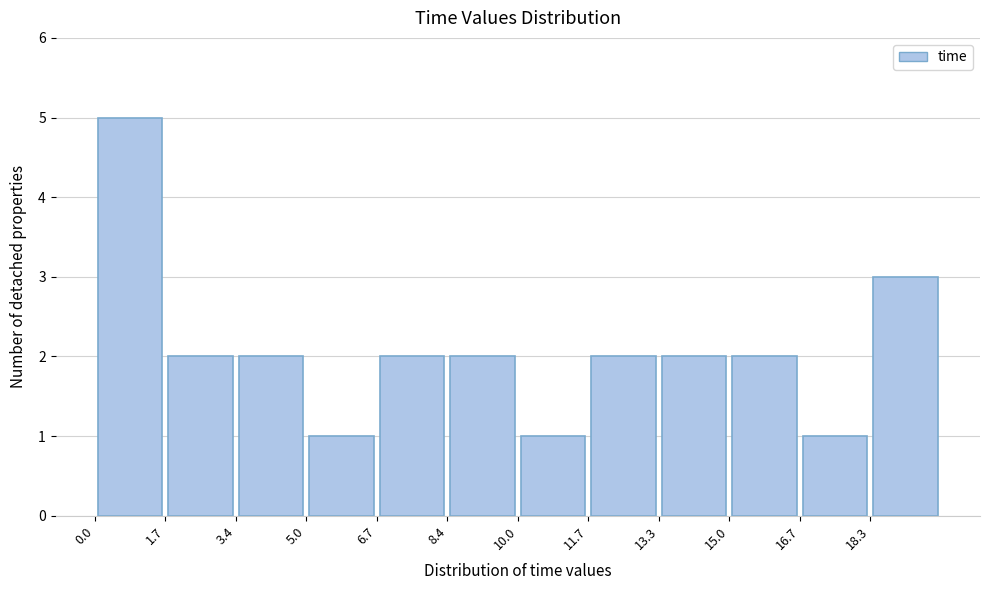

Reading left to right, list every bar in this chart as the range it spans on the x-axis followed by its height. Neither the bar edges nor the heights are printed on the chart, so give them approximately, as read against the axes.

0.0 to 1.6: 5
1.6 to 3.4: 2
3.4 to 5.0: 2
5.0 to 6.6: 1
6.6 to 8.4: 2
8.4 to 10.0: 2
10.0 to 11.6: 1
11.6 to 13.4: 2
13.4 to 15.0: 2
15.0 to 16.6: 2
16.6 to 18.4: 1
18.4 to 20.0: 3